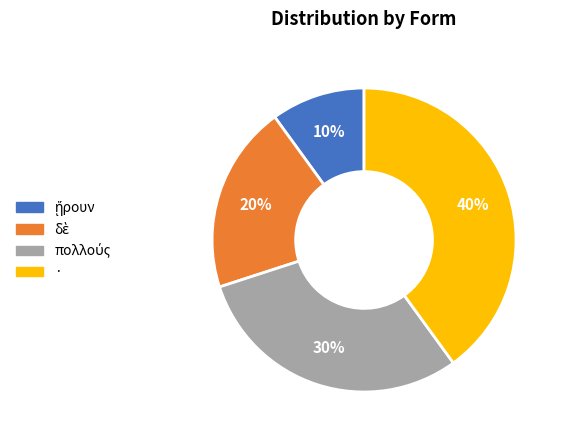

To the nearest percent, what is the average slice percentage?

25%